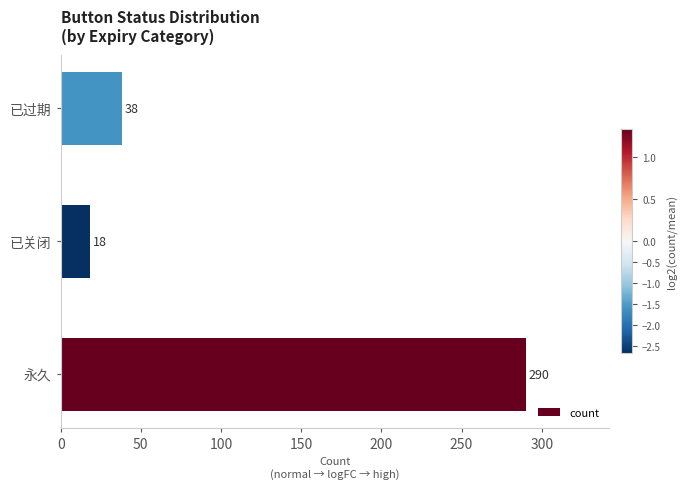

What is the sum of all values?

346